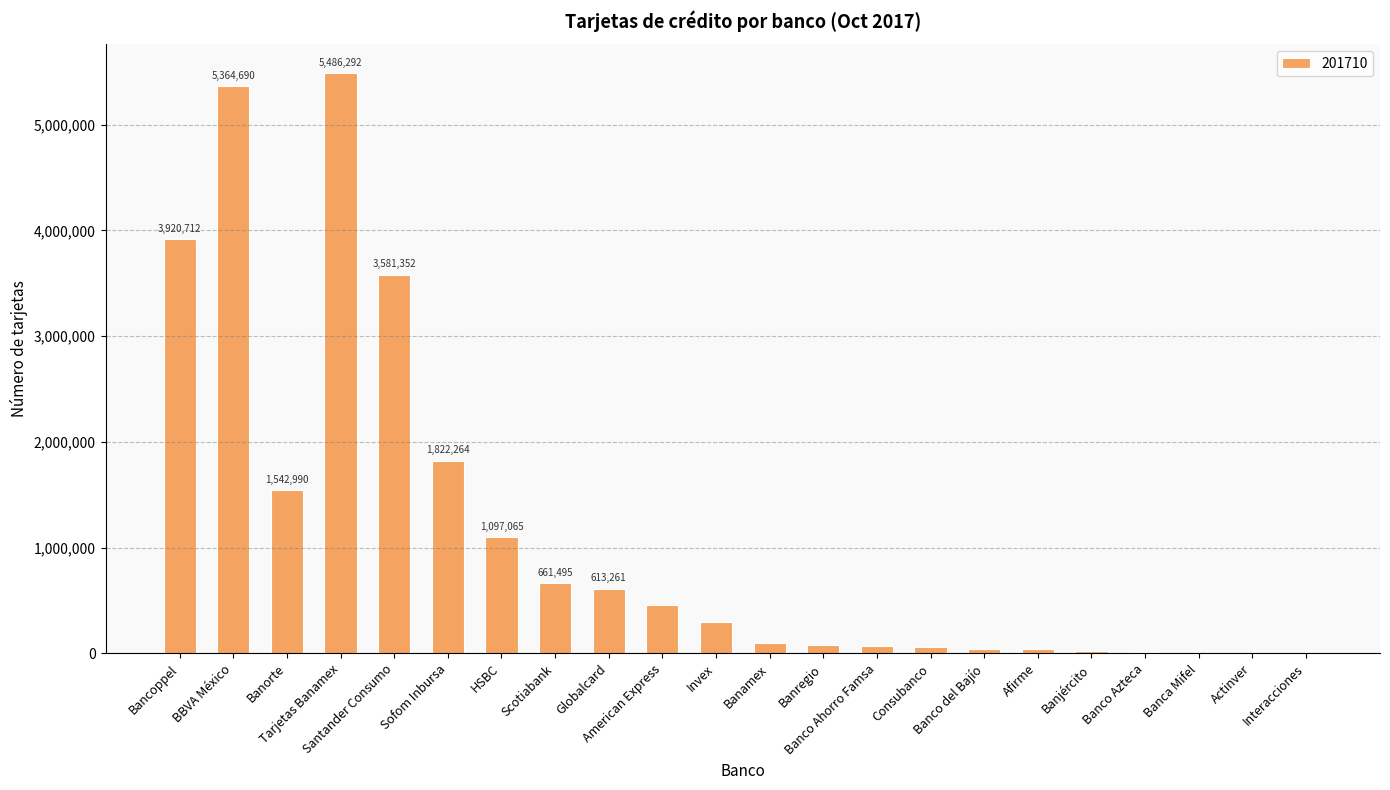

The chart shows a value of 200331 at American Express. True or false?

False